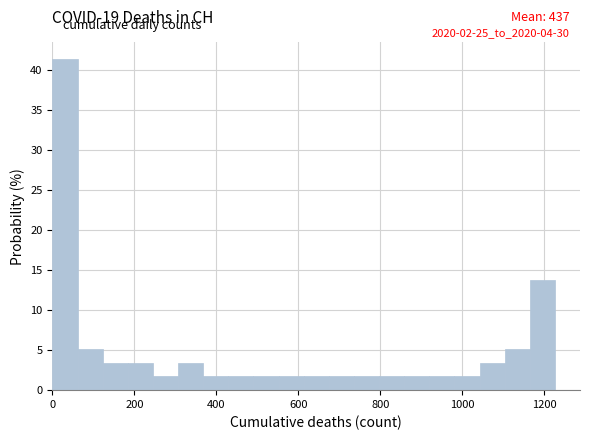

Read against the x-axis, roughly where is the centre of the tallest bar?

40